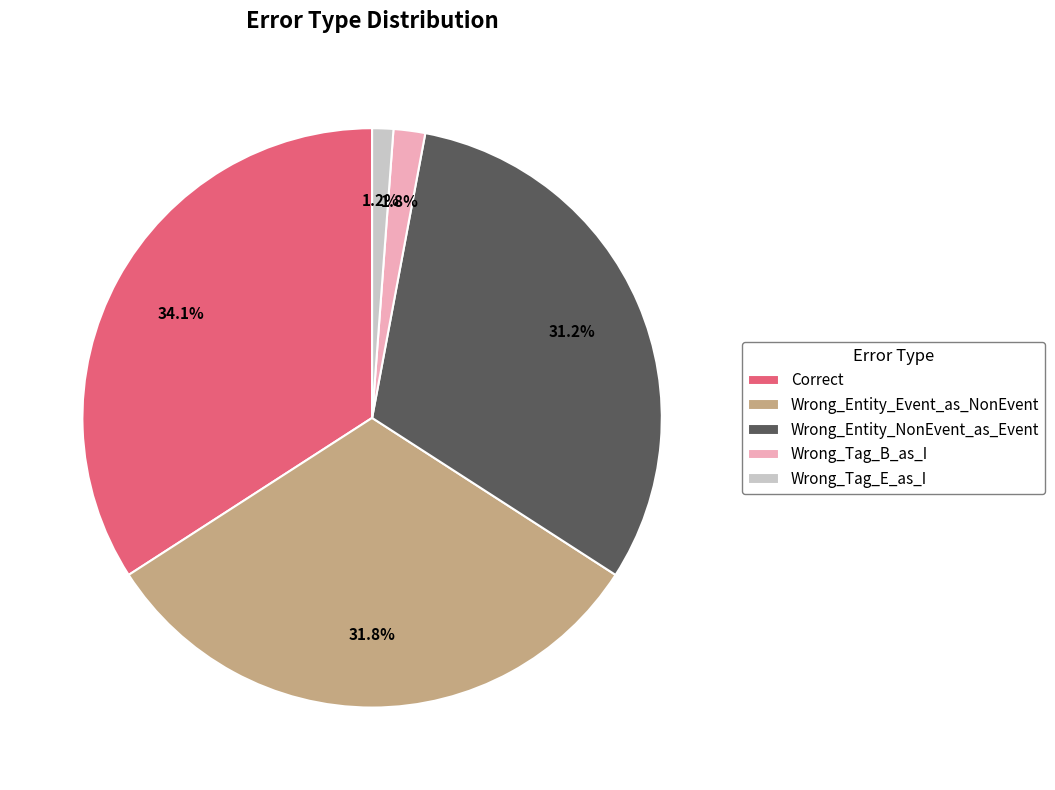

To the nearest percent, what is the combined percentage of Wrong_Tag_B_as_I and Correct?

36%